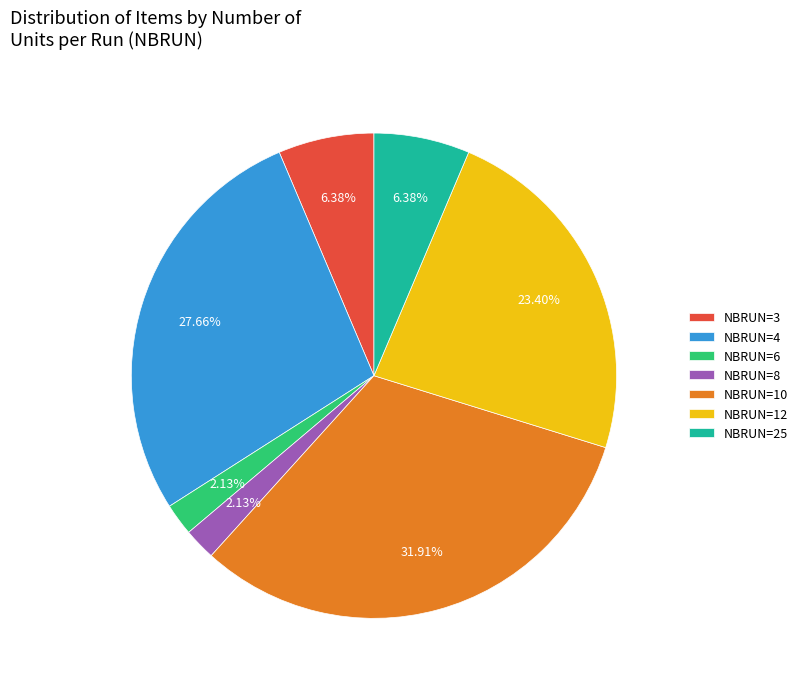

Does NBRUN=6 account for over 50% of the chart?

No